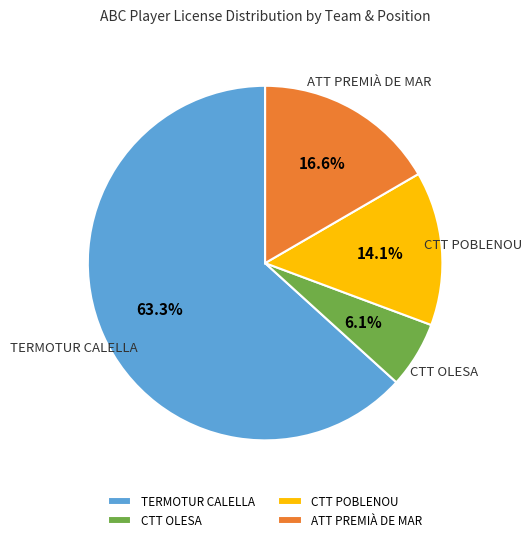

Between TERMOTUR CALELLA and CTT OLESA, which is larger?

TERMOTUR CALELLA